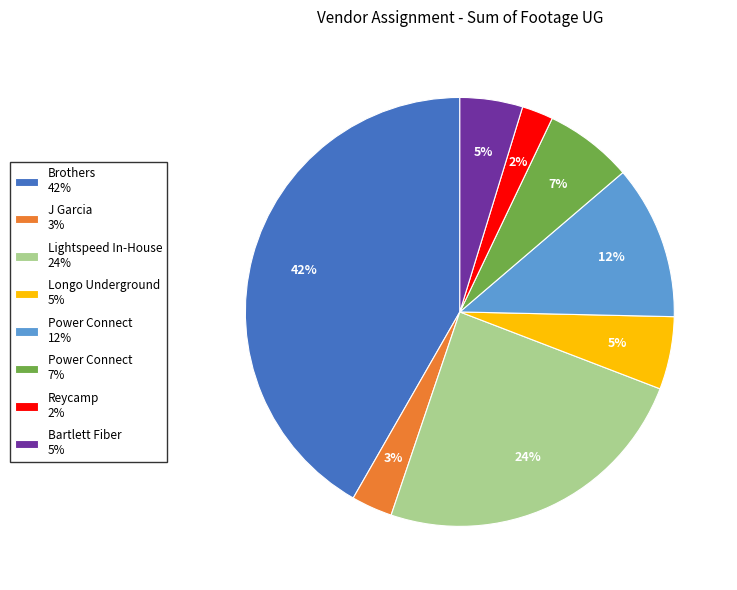

Is it true that Lightspeed In-House 24% is 24% of the pie?

True